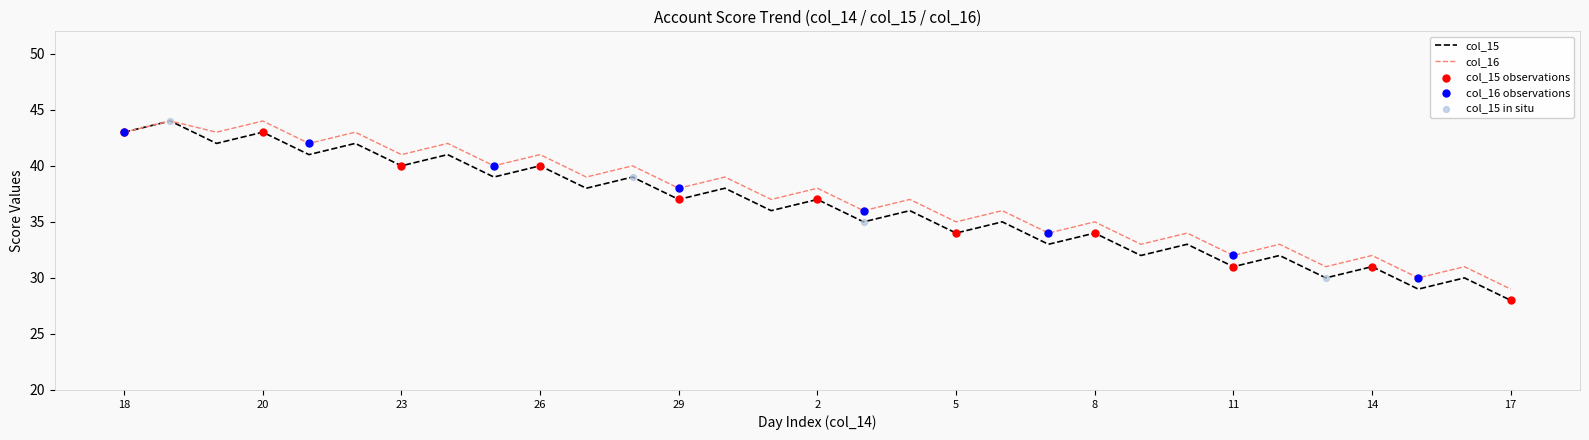

Which series has the largest total across all categories?

col_16